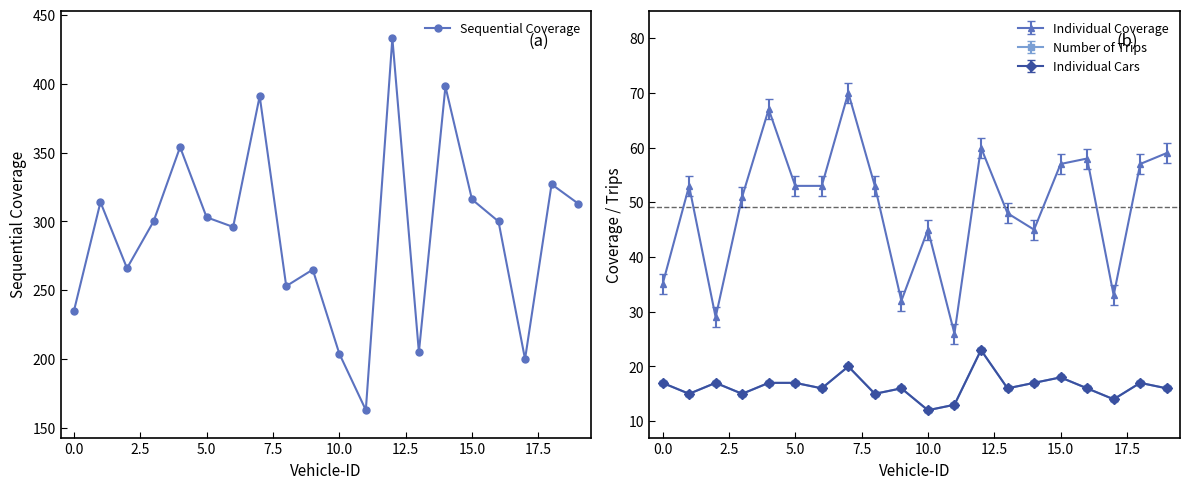

What is the label of the 1st point from the right?

19